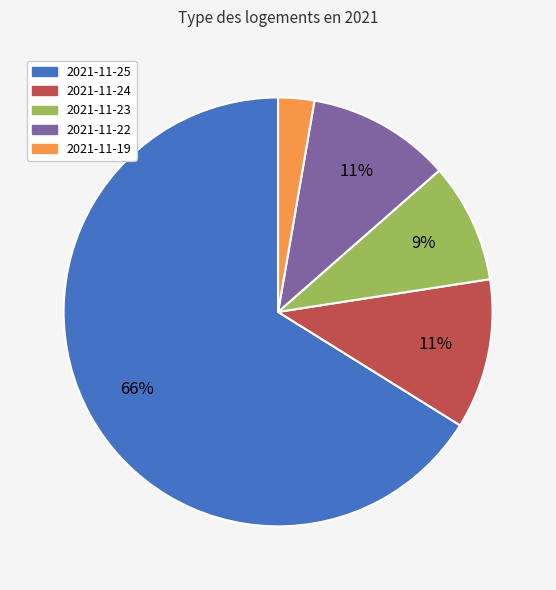

What is the smallest slice in the pie chart?

2021-11-19